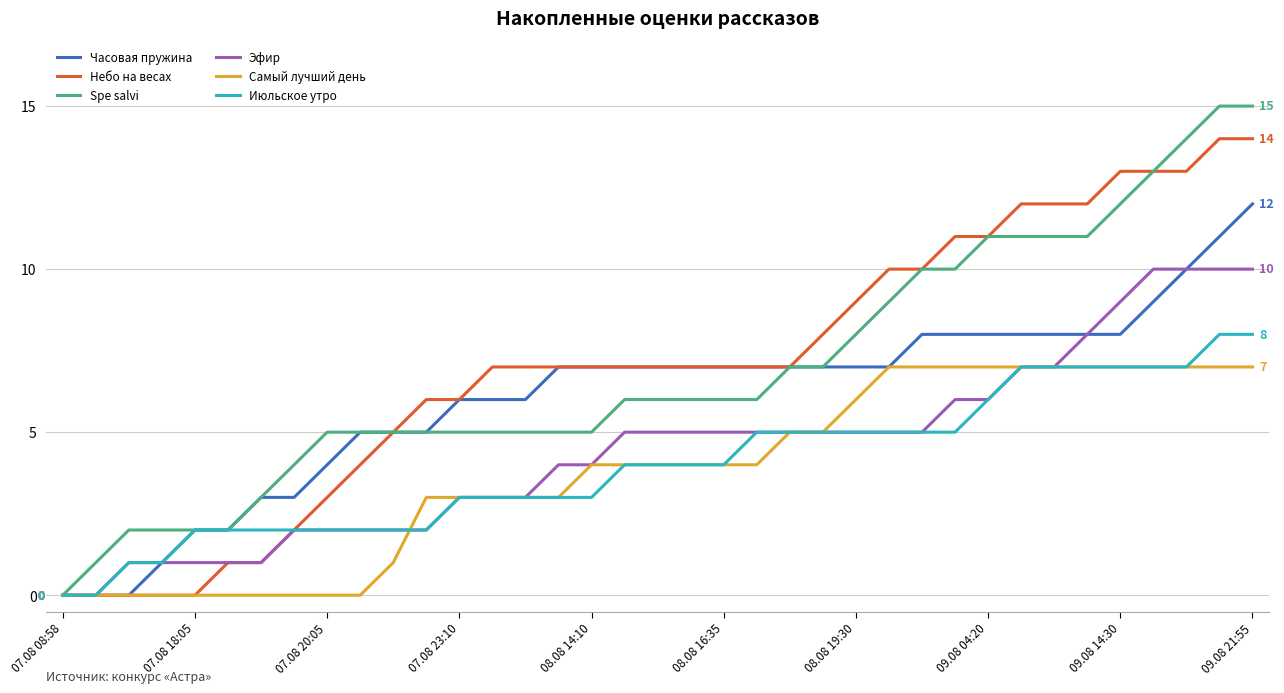

What is the highest value of the Часовая пружина series?

12